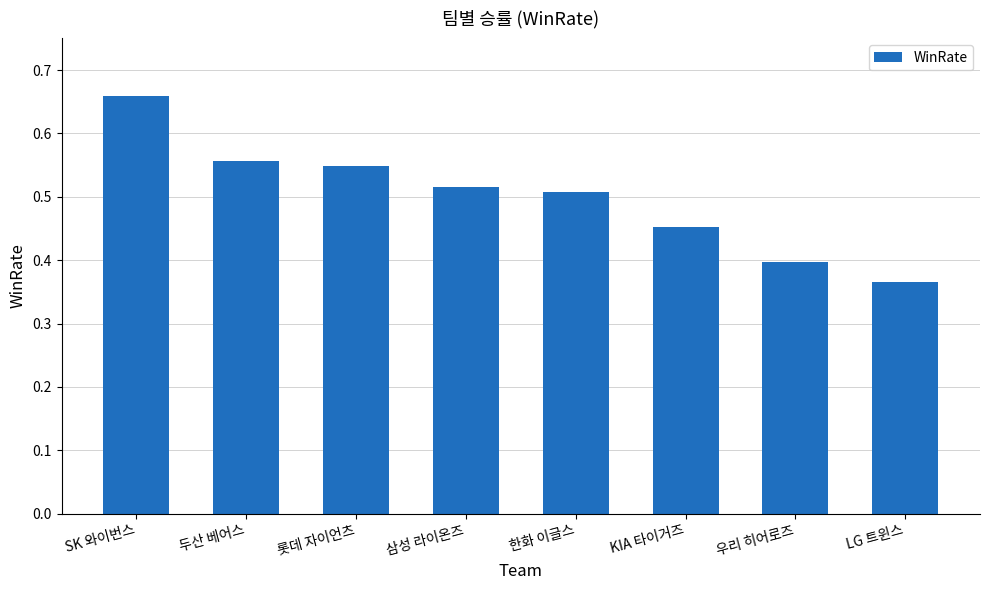

Is it true that the value at 삼성 라이온즈 is 0.7?

False